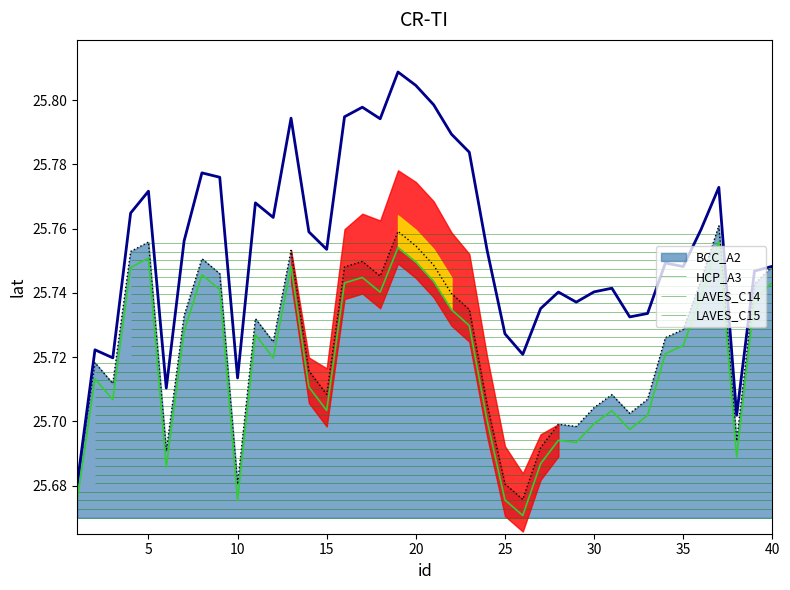

What is the value of the LAVES_C14 point at the 38th from the left?

25.7